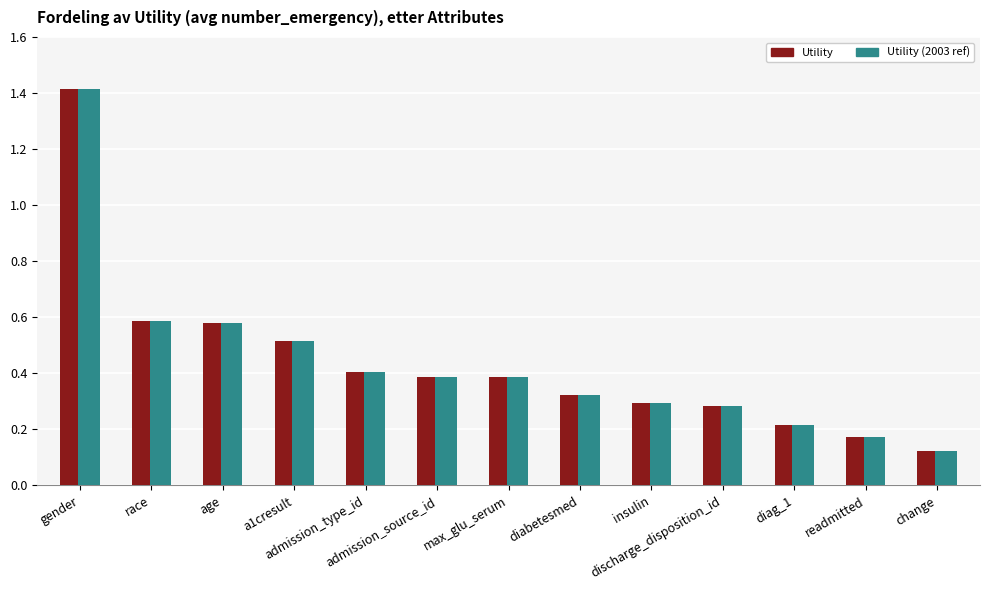

At which label does Utility reach its peak?

gender